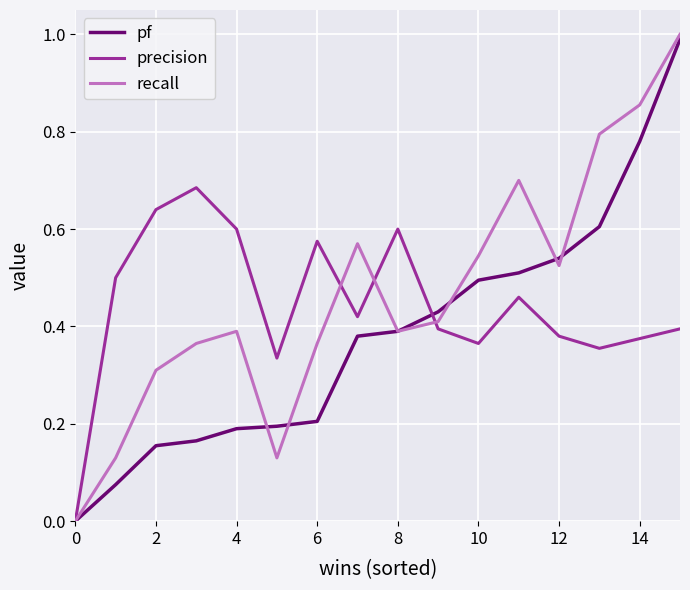

Which series has the largest range (max minus min)?

recall